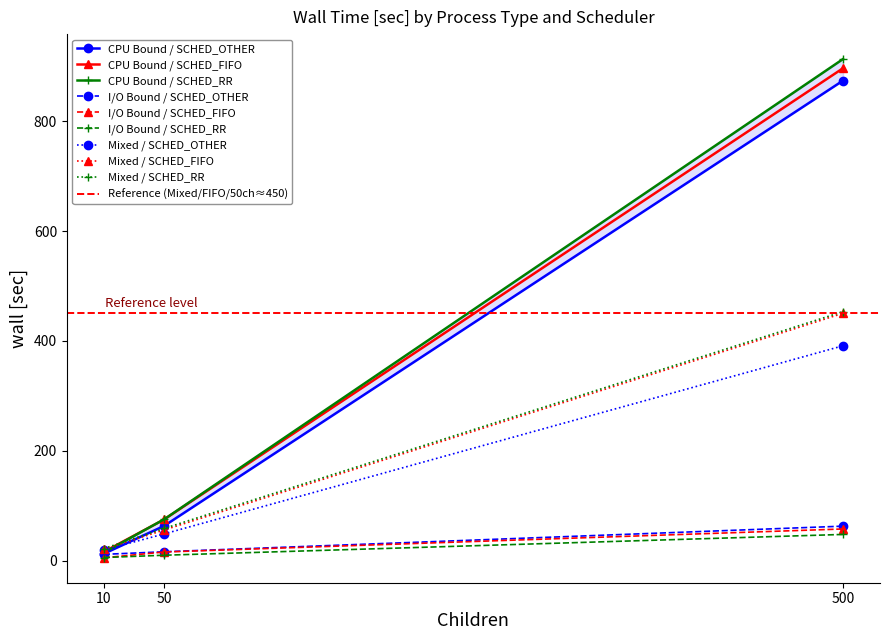

The CPU Bound / SCHED_FIFO series shows 1596.7 at 500. True or false?

False